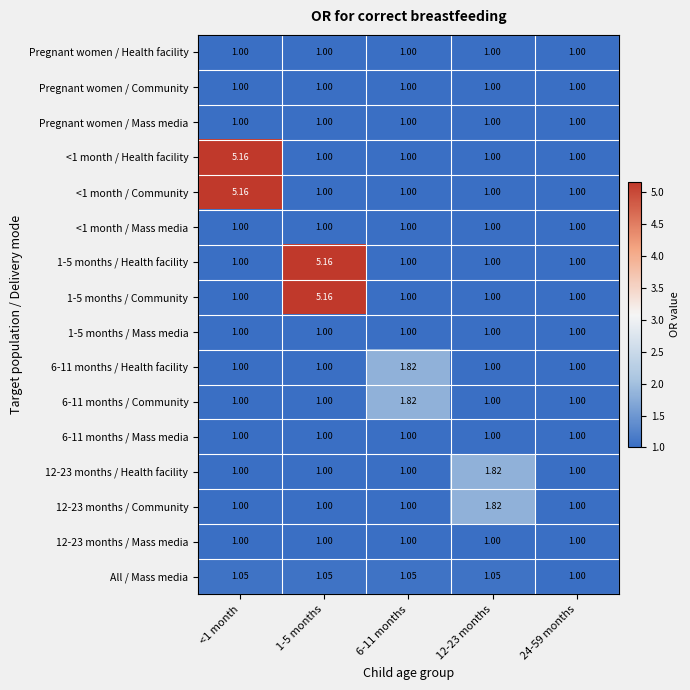

Is the value of 1-5 months / Community at 1-5 months greater than the value of 6-11 months / Mass media at 24-59 months?

Yes